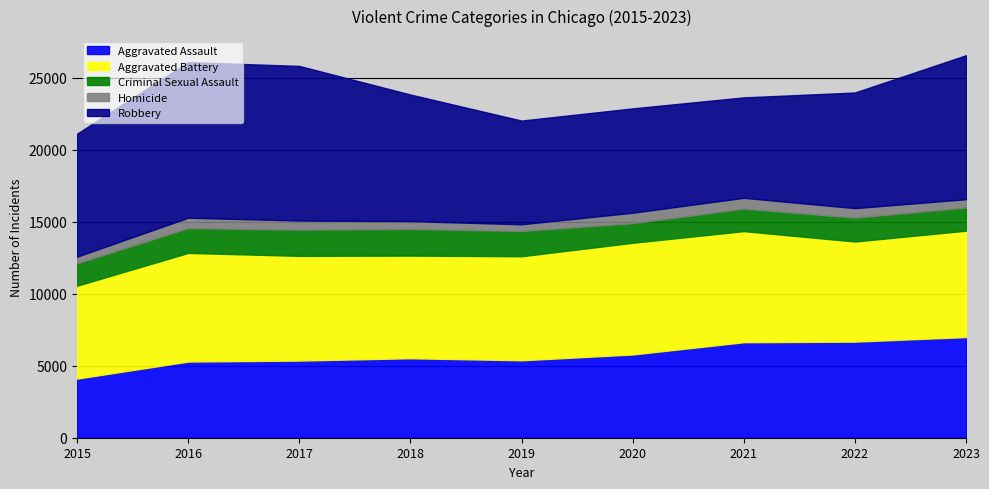

In Aggravated Assault, how many points are lower than both neighbors (excluding endpoints)?

1